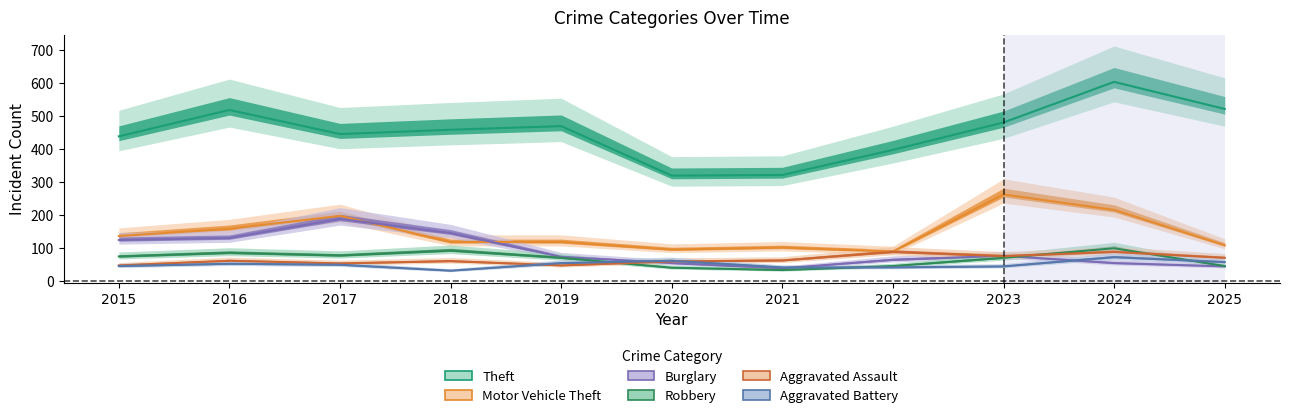

Does the chart display data point markers on the line(s)?

No